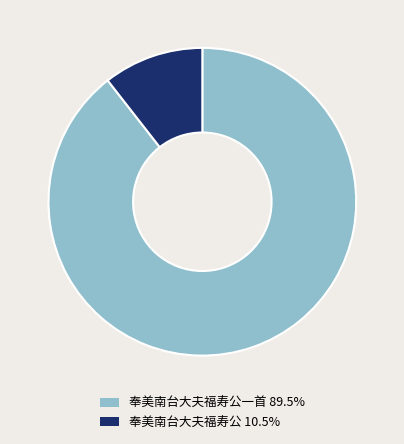

Is there any slice that represents more than half of the pie?

Yes